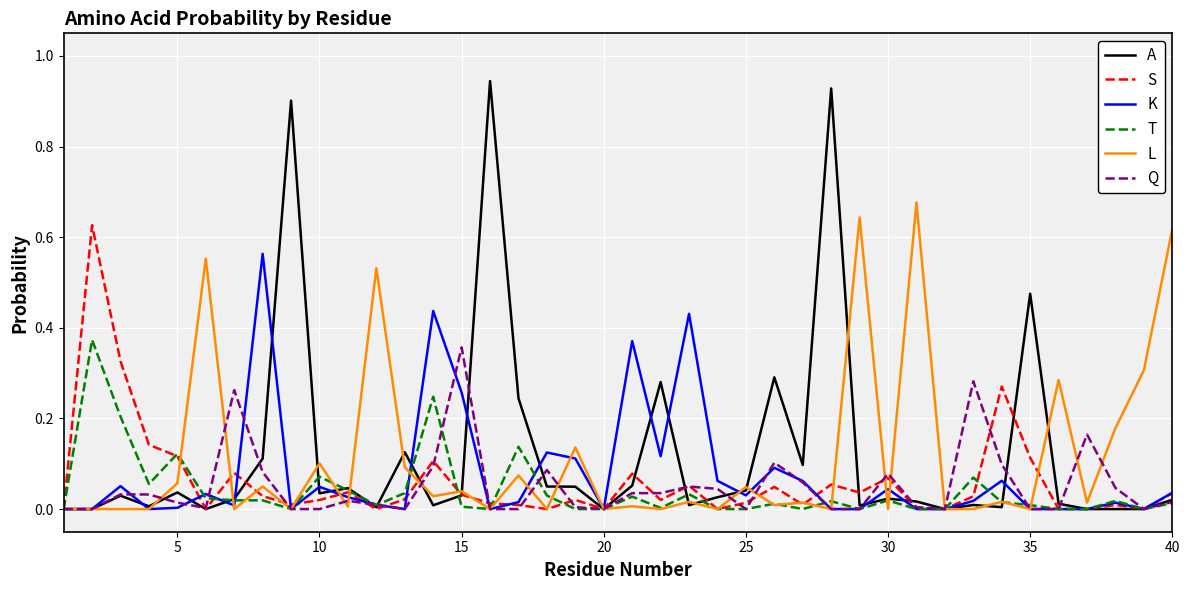

Which series has the largest range (max minus min)?

A